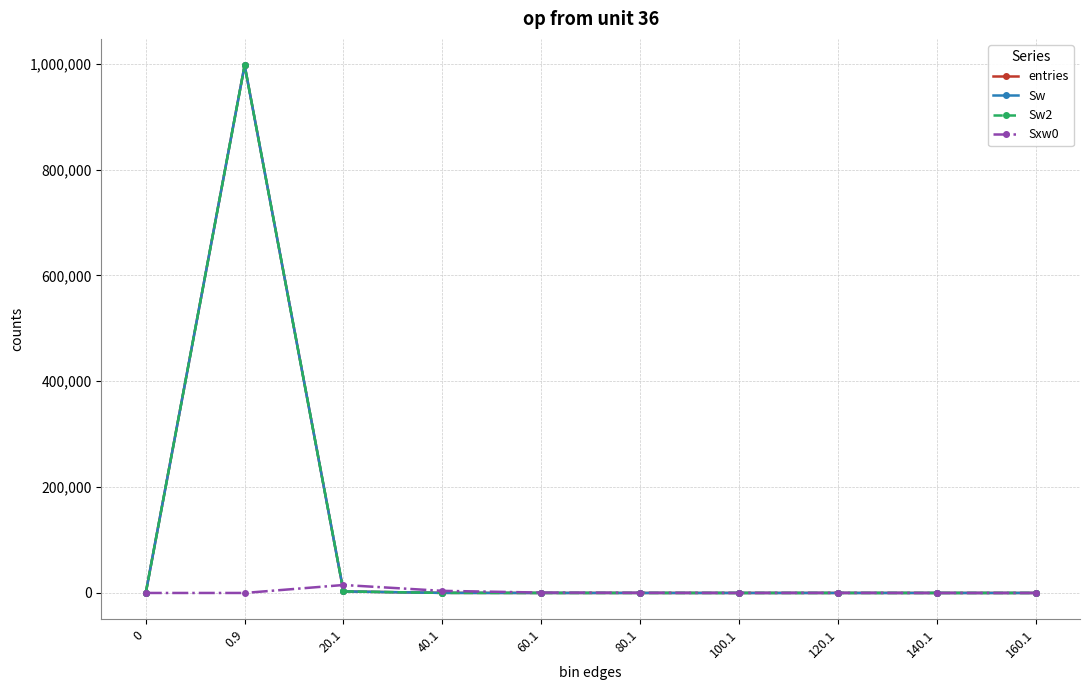

Does the chart have visible grid lines?

Yes